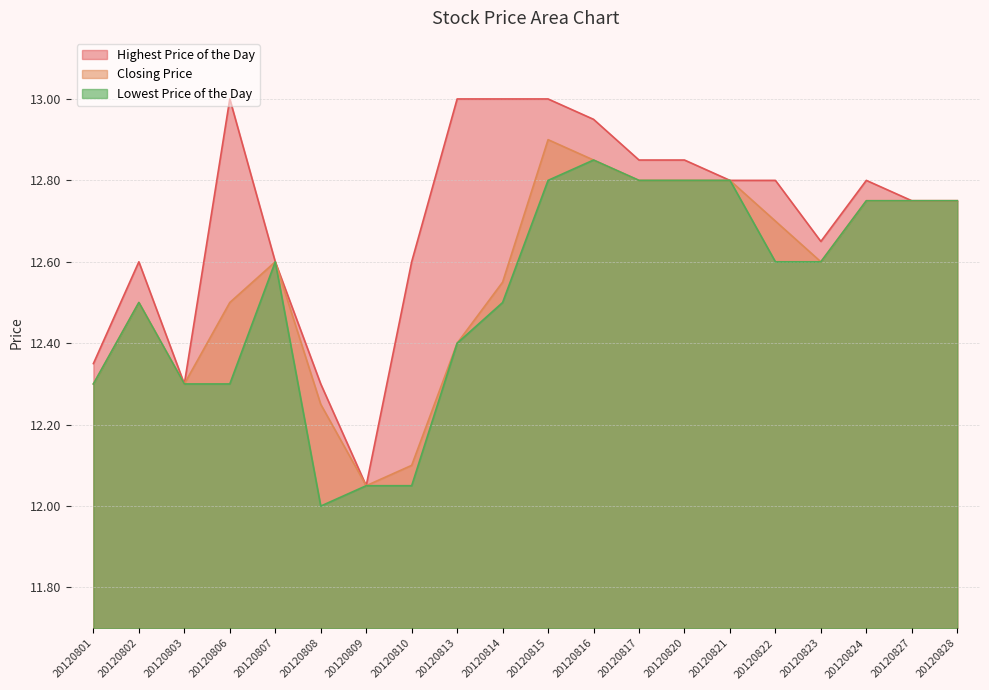

What is the sum of all Highest Price of the Day values?

254.0